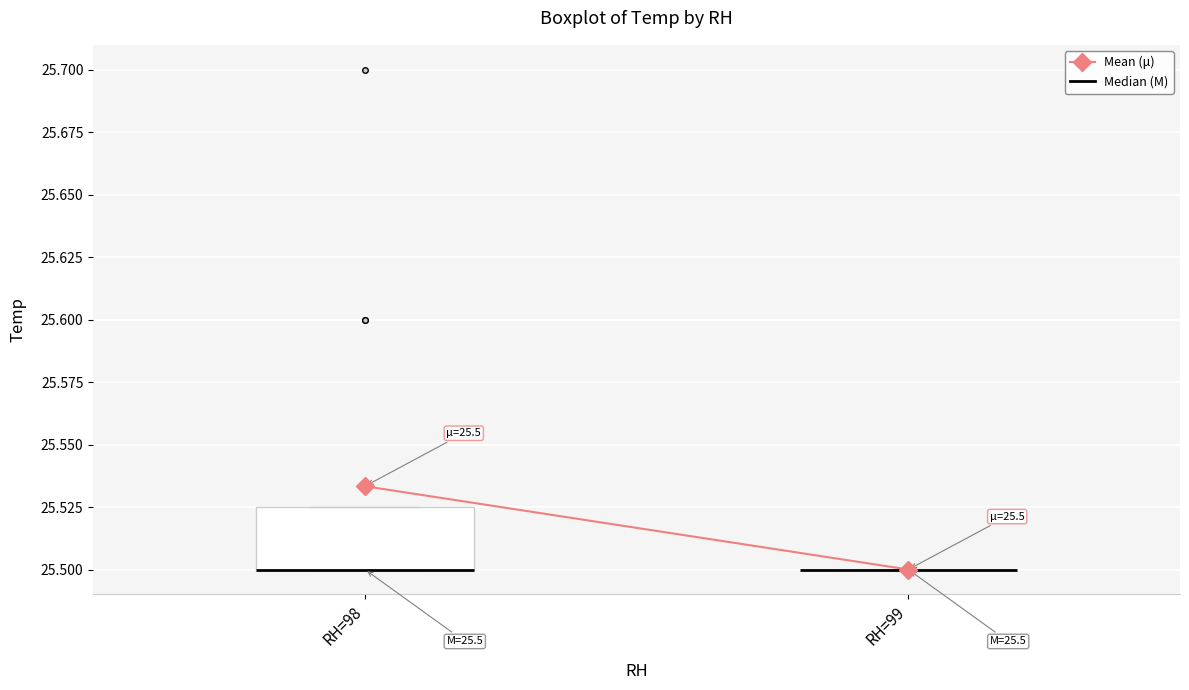

Which box is the tallest, from its lower edge to its upper edge?

RH=98